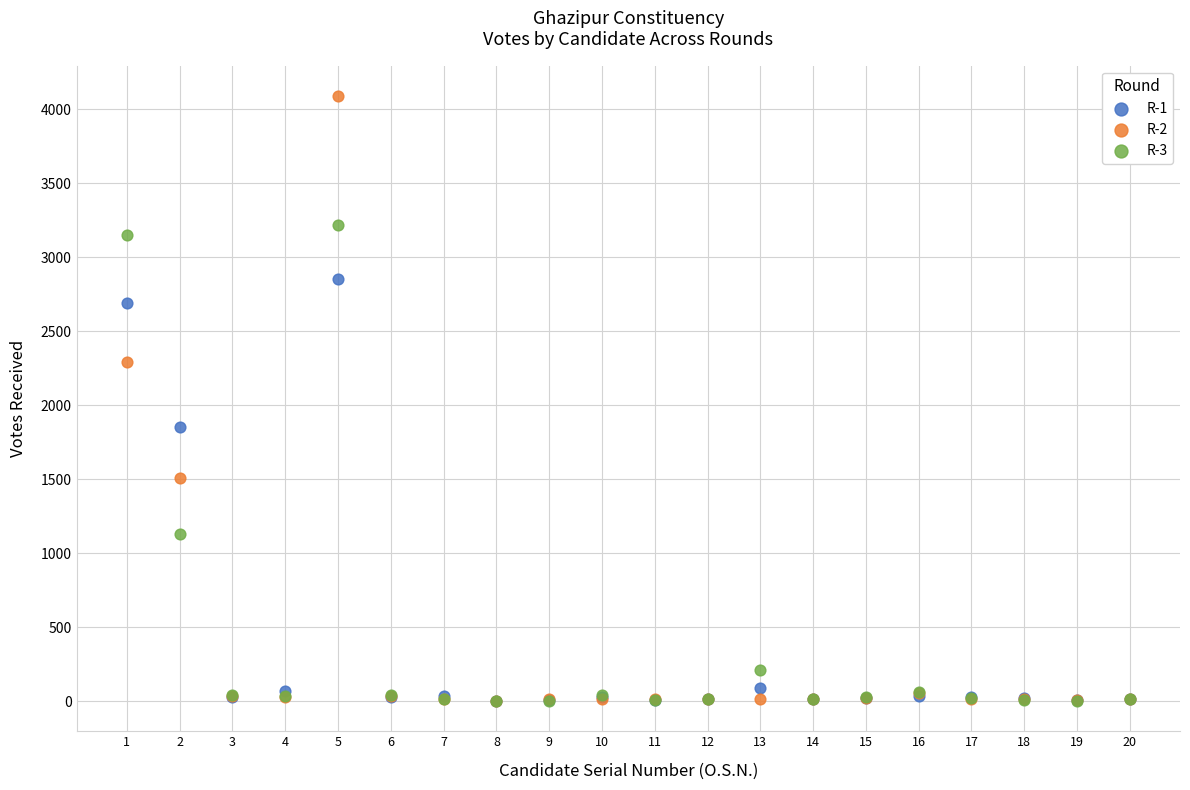

What are all the series names shown in the legend?

R-1, R-2, R-3